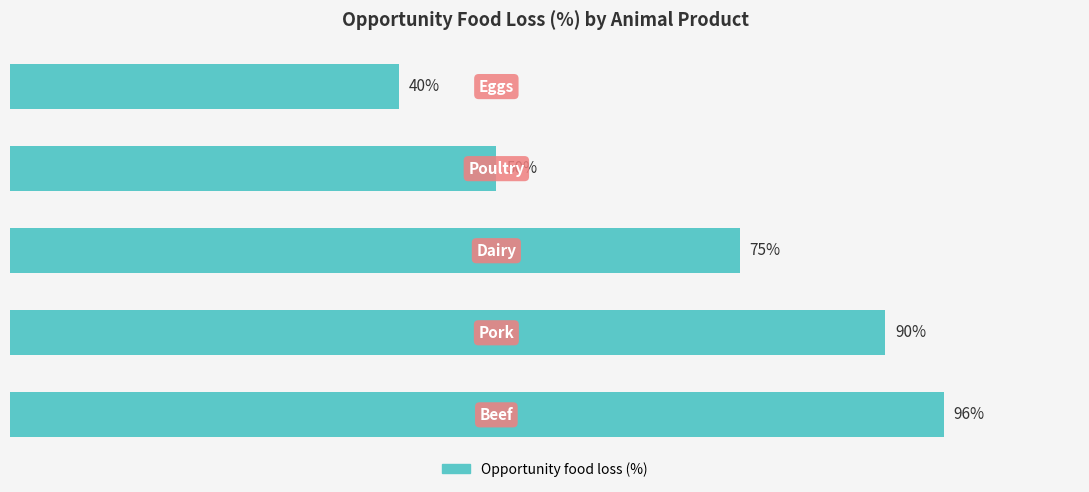

Are the bars horizontal?

Yes